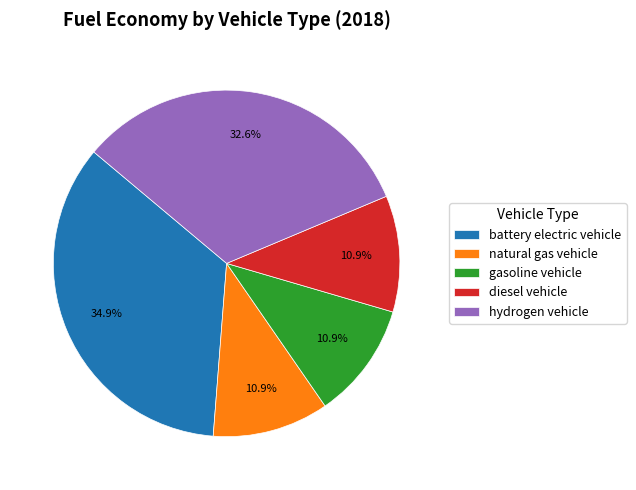

How many segments does this pie chart have?

5